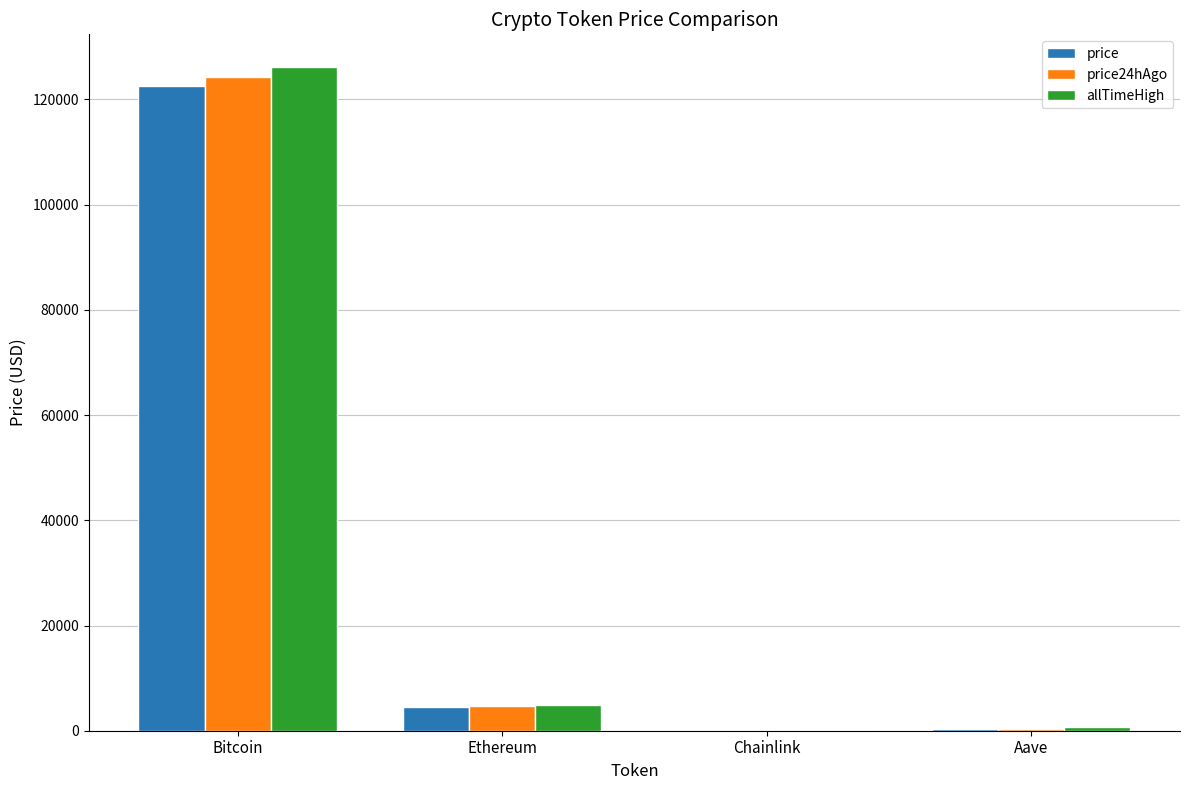

At which category is the sum across all series the highest?

Bitcoin